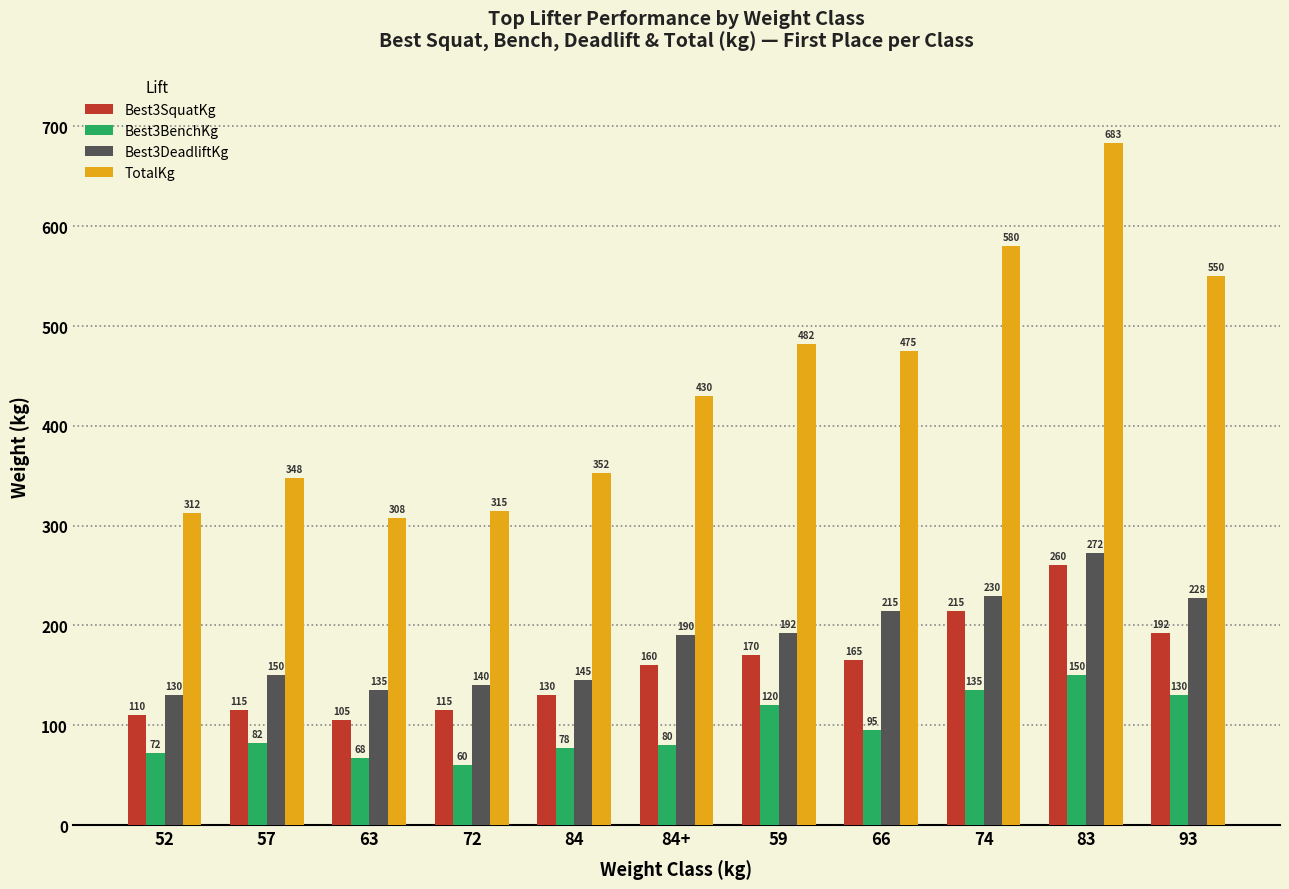

What is the value of the Best3BenchKg bar at the 3rd from the left?

67.5